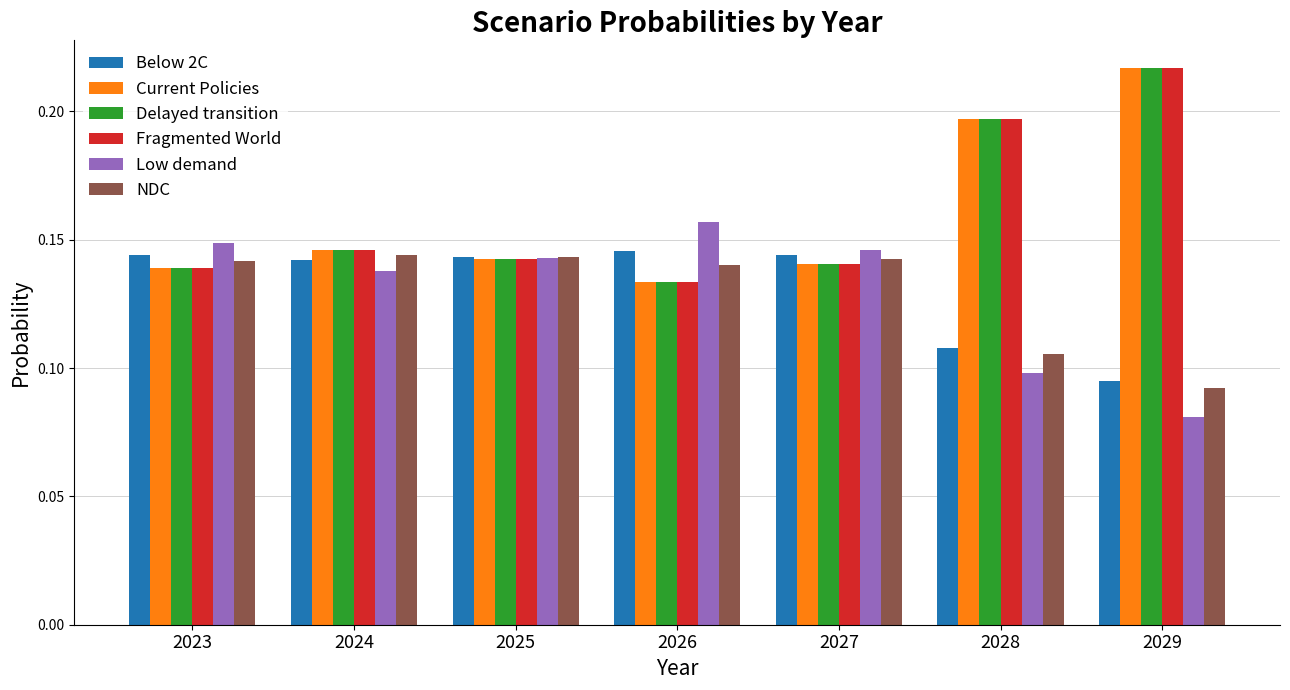

At which label is Low demand closest to 0?

2029